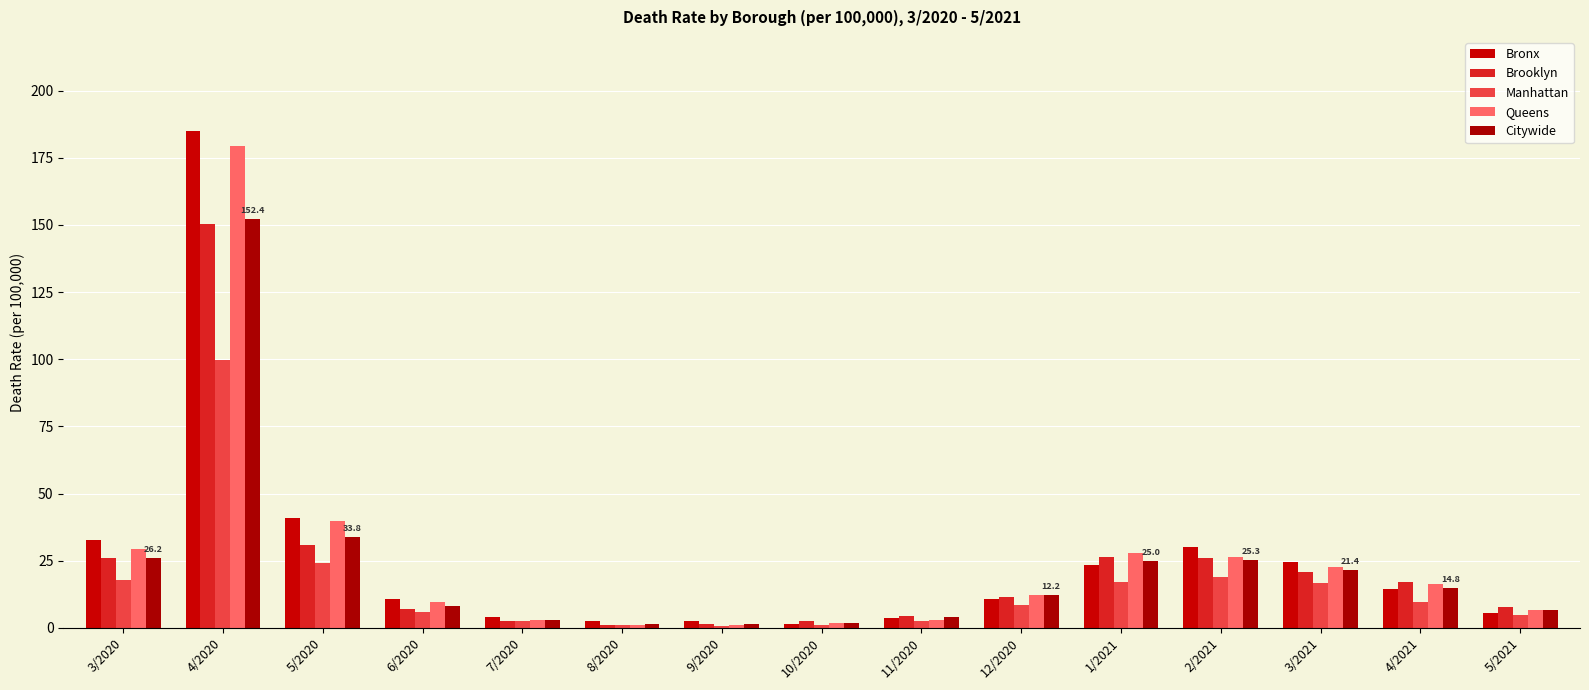

List the series in order of their peak value, lowest first.

Manhattan, Brooklyn, Citywide, Queens, Bronx